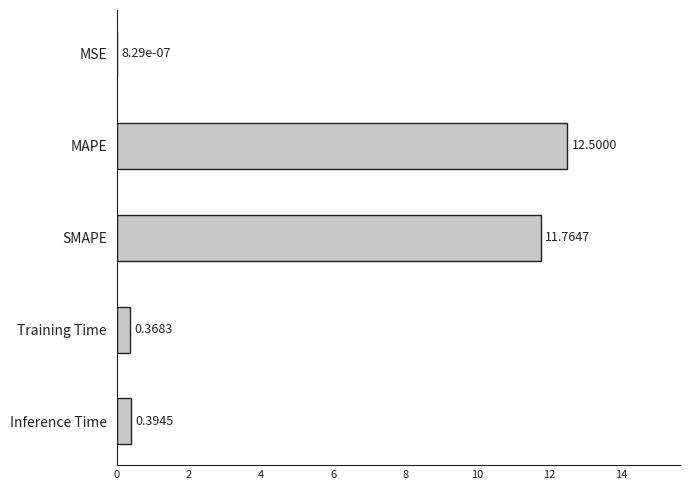

Are the bars horizontal?

Yes